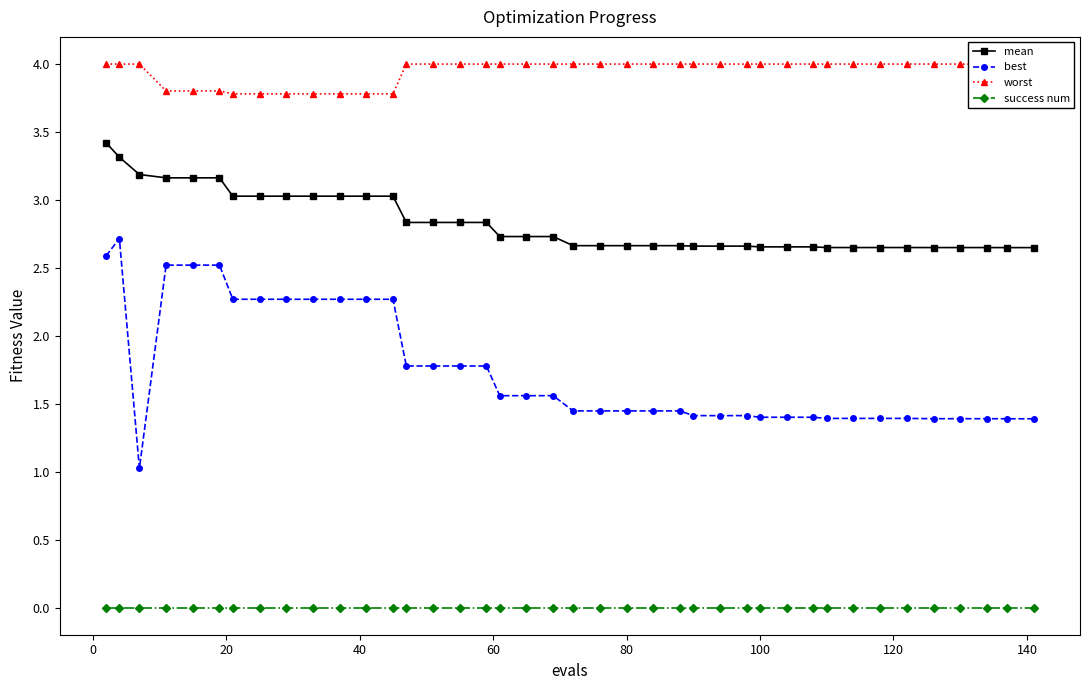

Which series has the largest range (max minus min)?

best